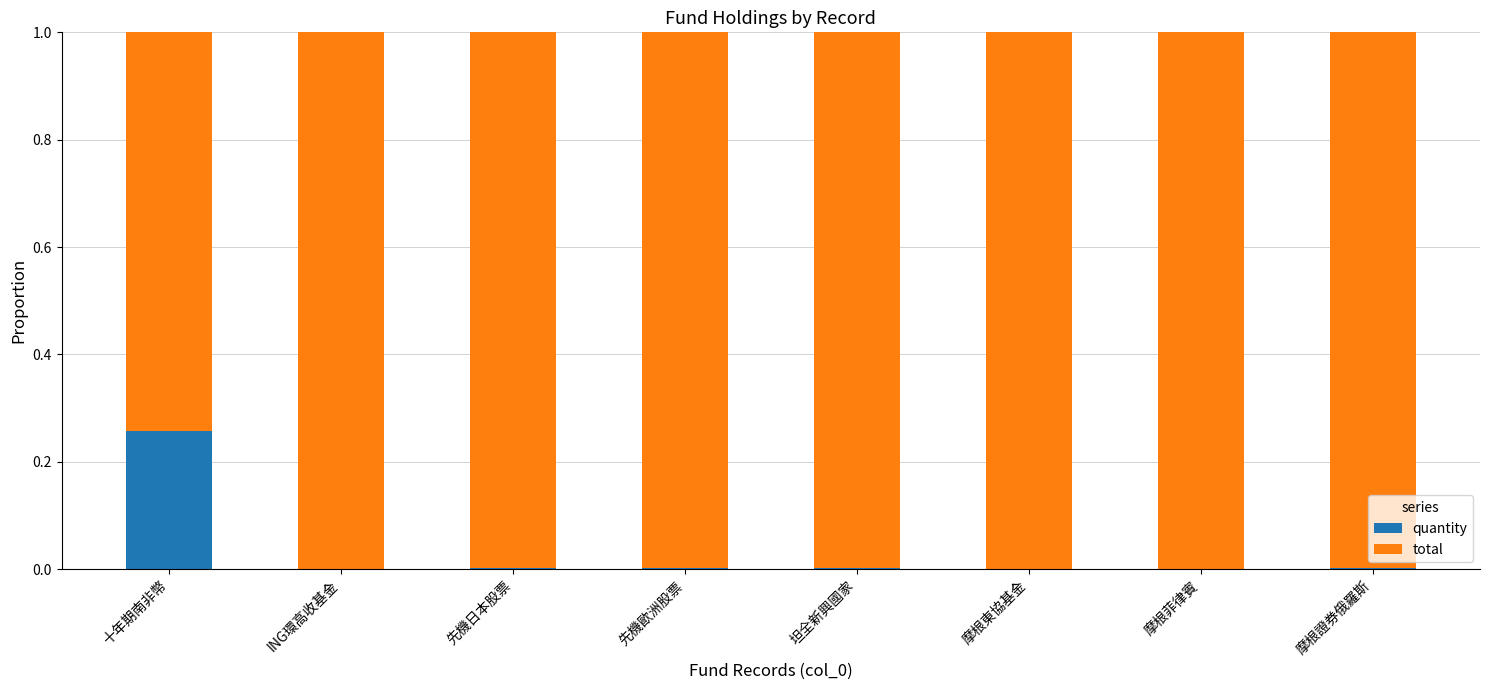

Count the number of categories in the chart.

8